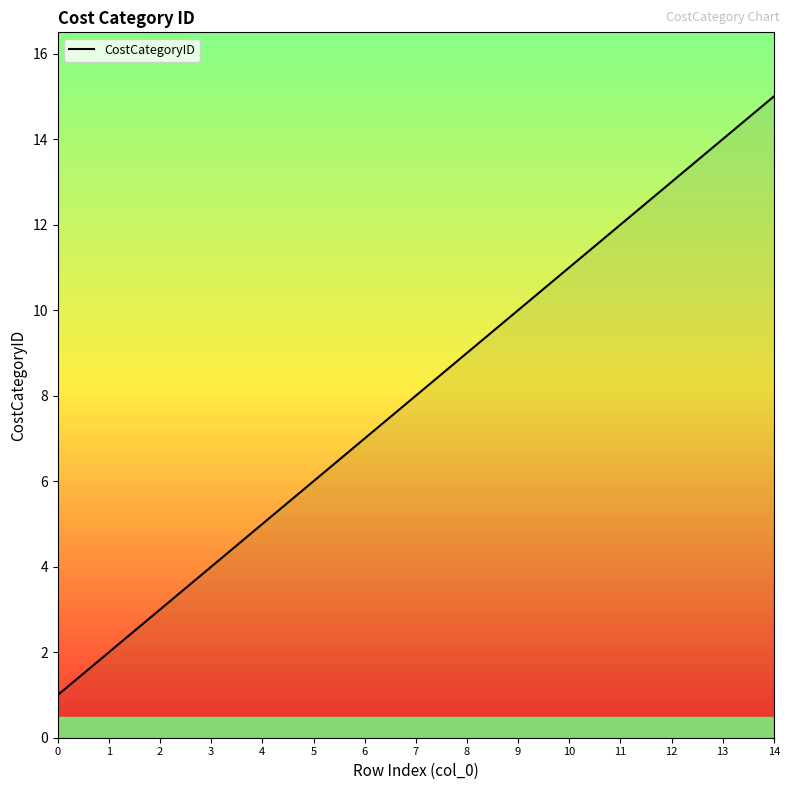

List the labels in order of value, largest first.

14, 13, 12, 11, 10, 9, 8, 7, 6, 5, 4, 3, 2, 1, 0